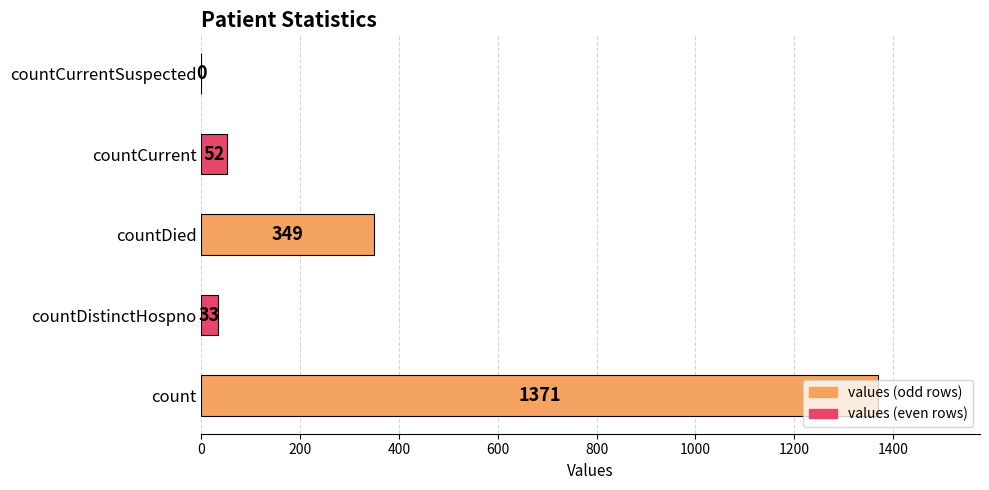

What is the sum of all values?

1805